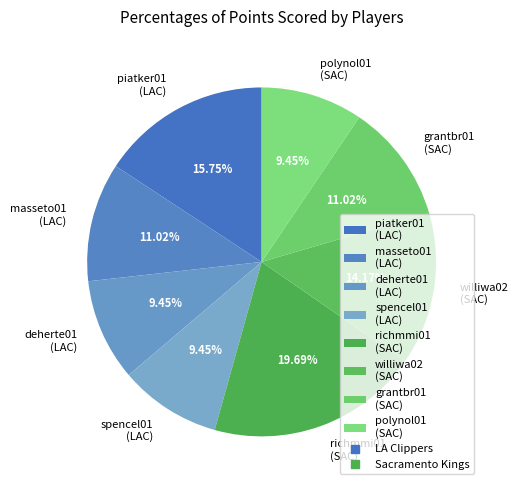

Which has a higher value, spencel01 (LAC) or richmmi01 (SAC)?

richmmi01 (SAC)